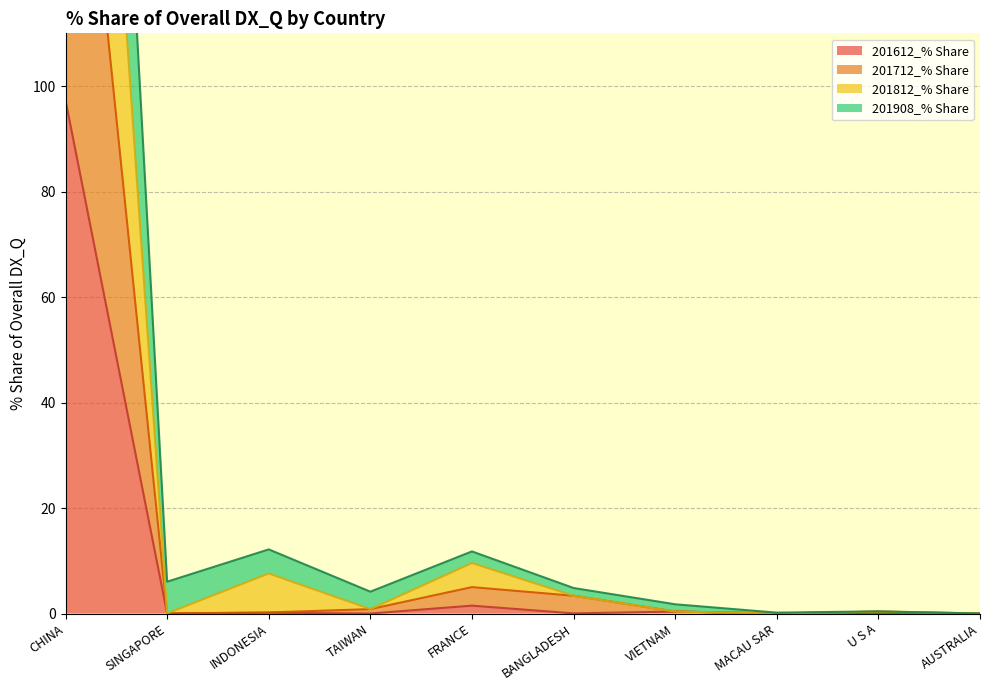

How many interior local valleys does the 201908_% Share series have?

3